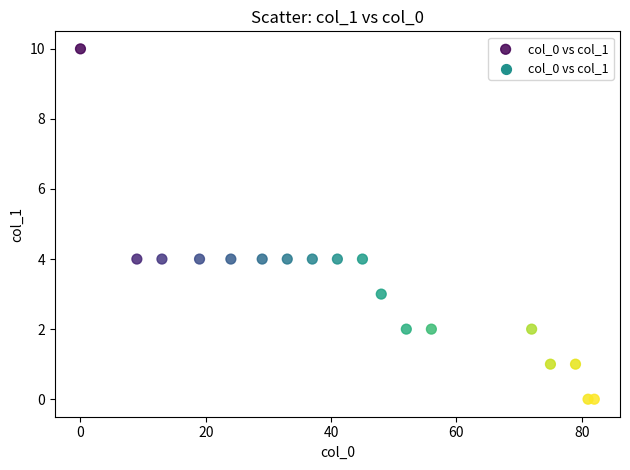

What is the range of Y values (max minus min)?

10